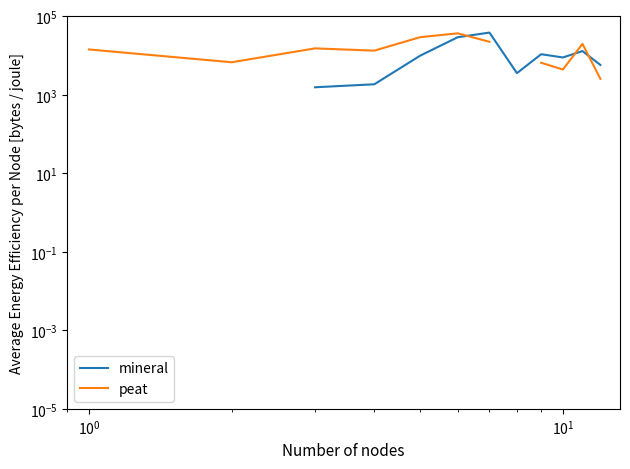

What is the lowest value of the peat series?

2573.0